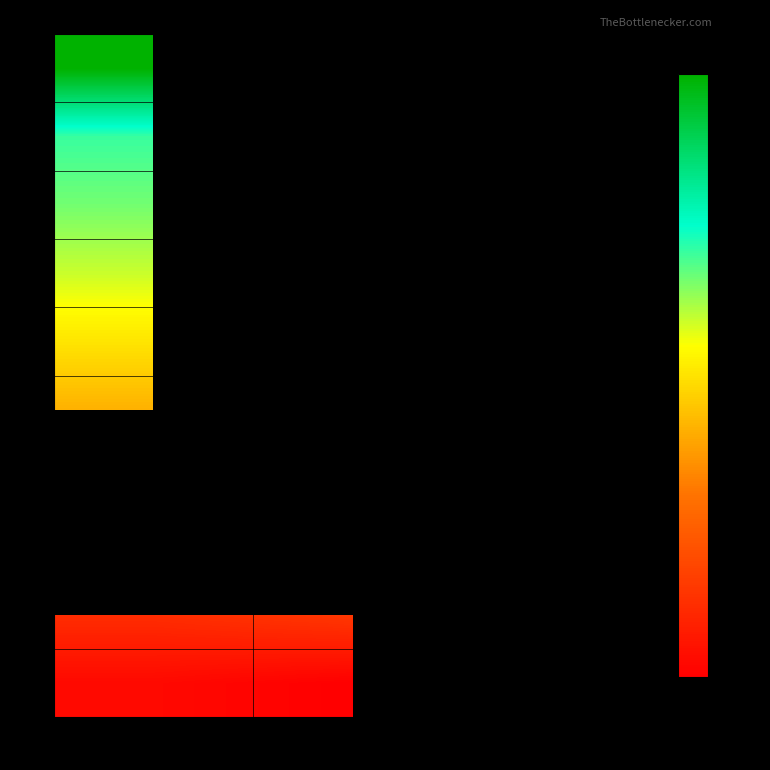

Is it true that 5 equals 163.0 at 4?

True